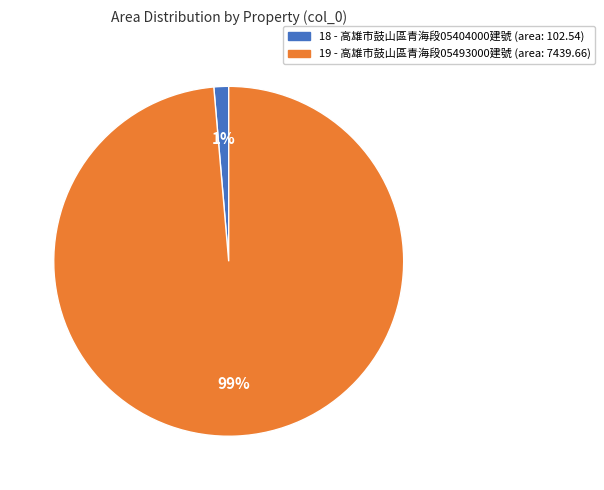

Is the sum of 19 and 18 greater than half?

Yes